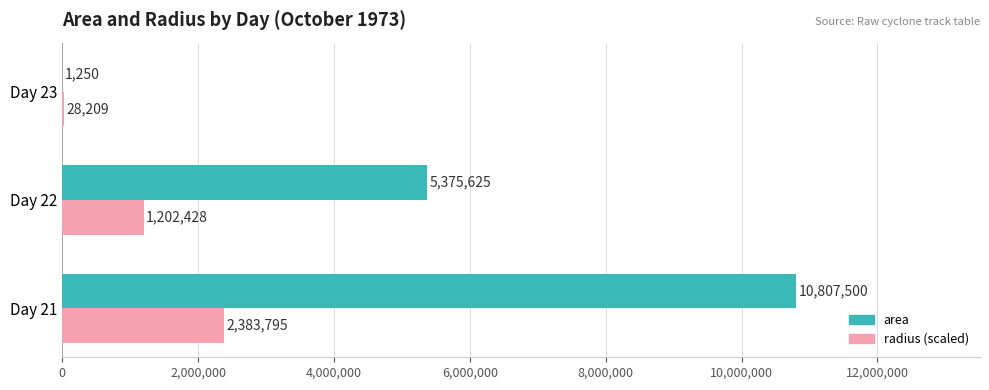

What is the average value of the area series?

5394791.7